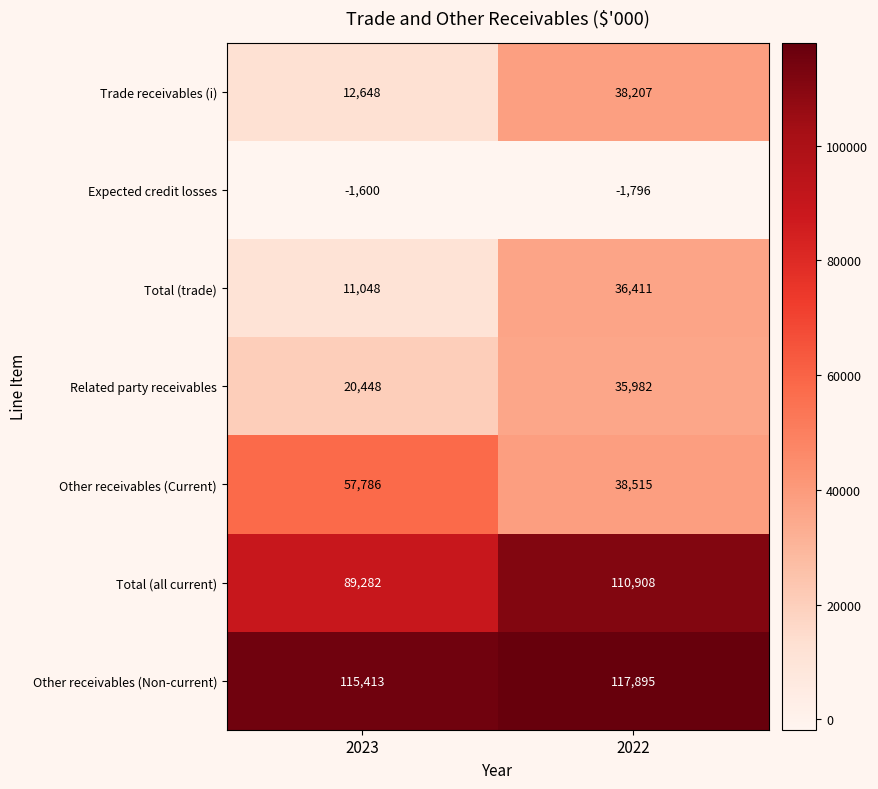

Reading left to right, list all the values displayed in this chart.

Trade receivables (i): 12648	38207
Expected credit losses: -1600	-1796
Total (trade): 11048	36411
Related party receivables: 20448	35982
Other receivables (Current): 57786	38515
Total (all current): 89282	110908
Other receivables (Non-current): 115413	117895